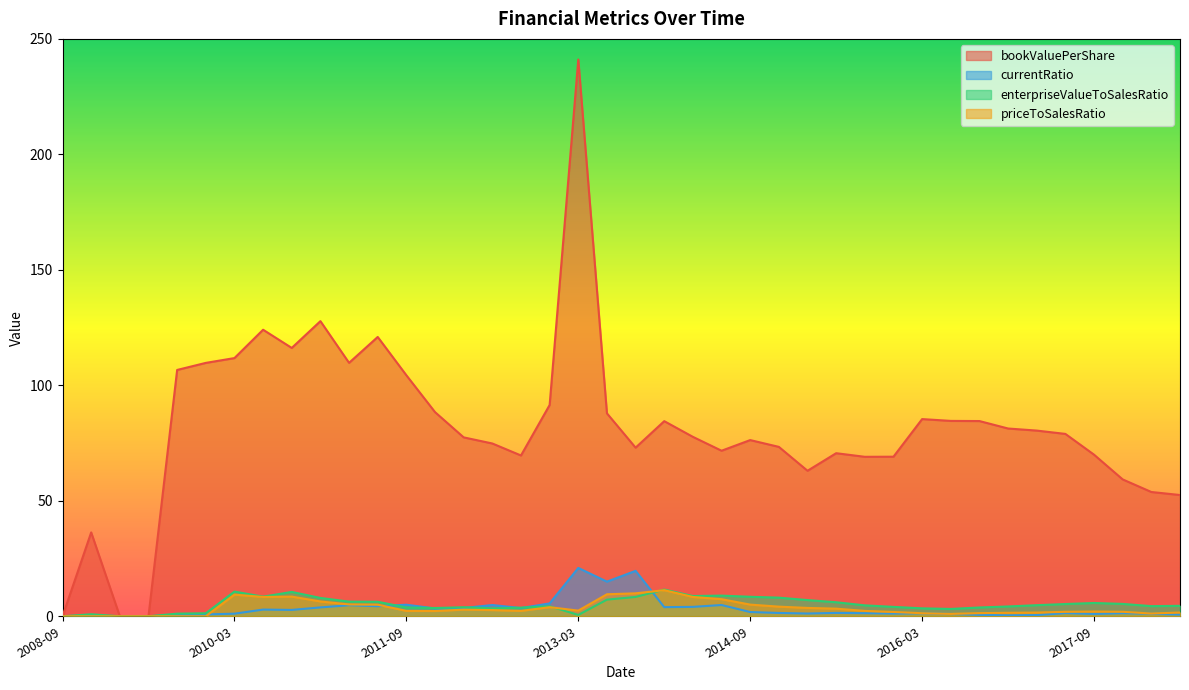

What is the sum of all enterpriseValueToSalesRatio values?

205.0